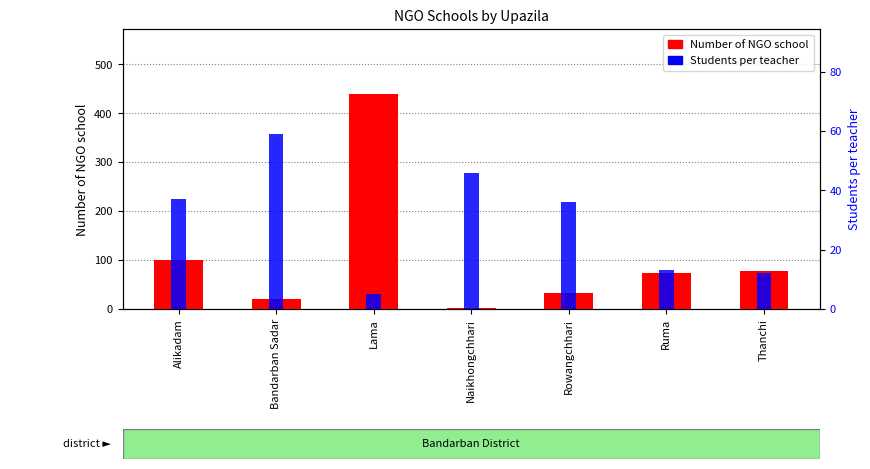

What is the greatest value displayed?

440